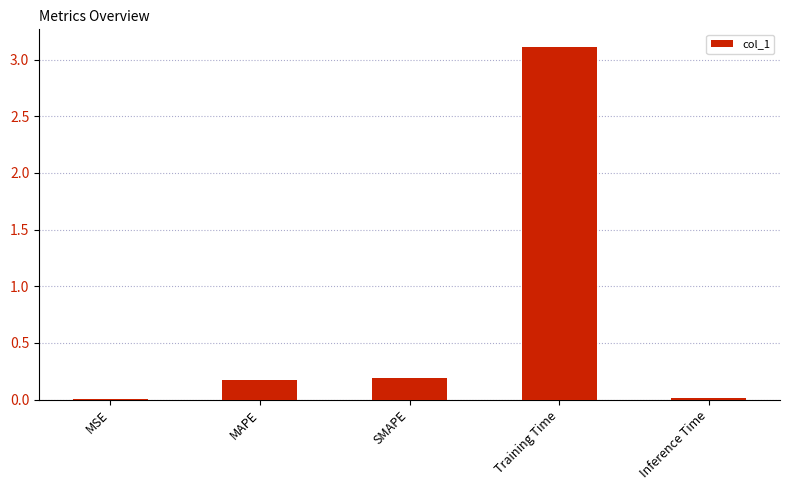

What is the sum of all values?

3.5